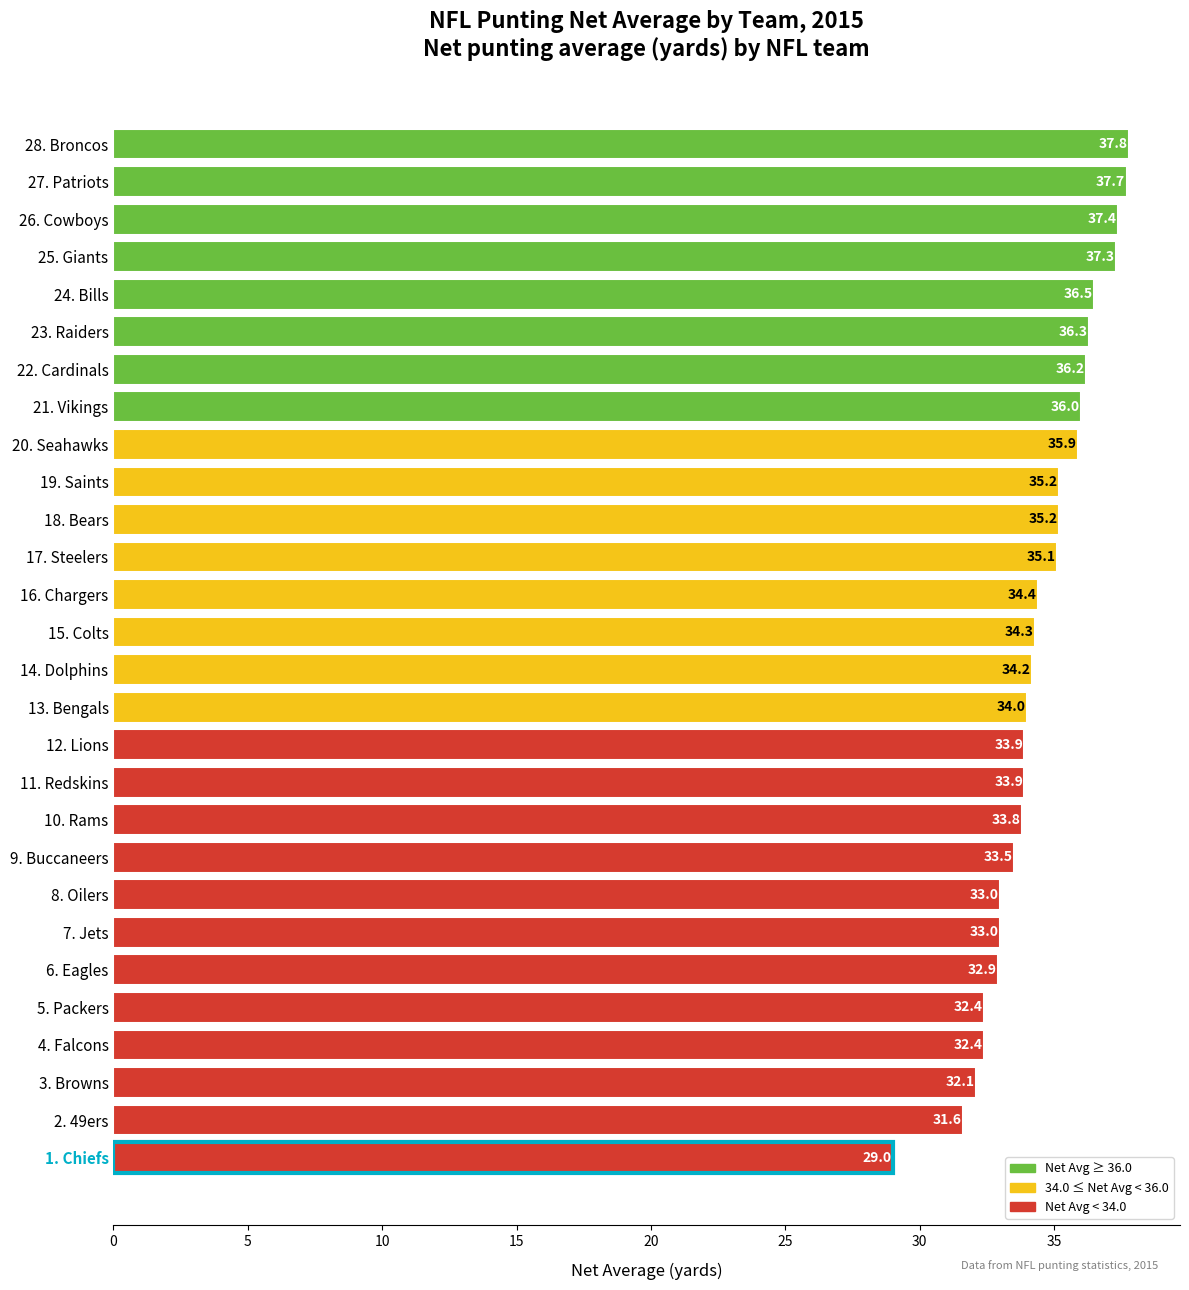

True or false: the data shows 57.5 at 28. Broncos.

False